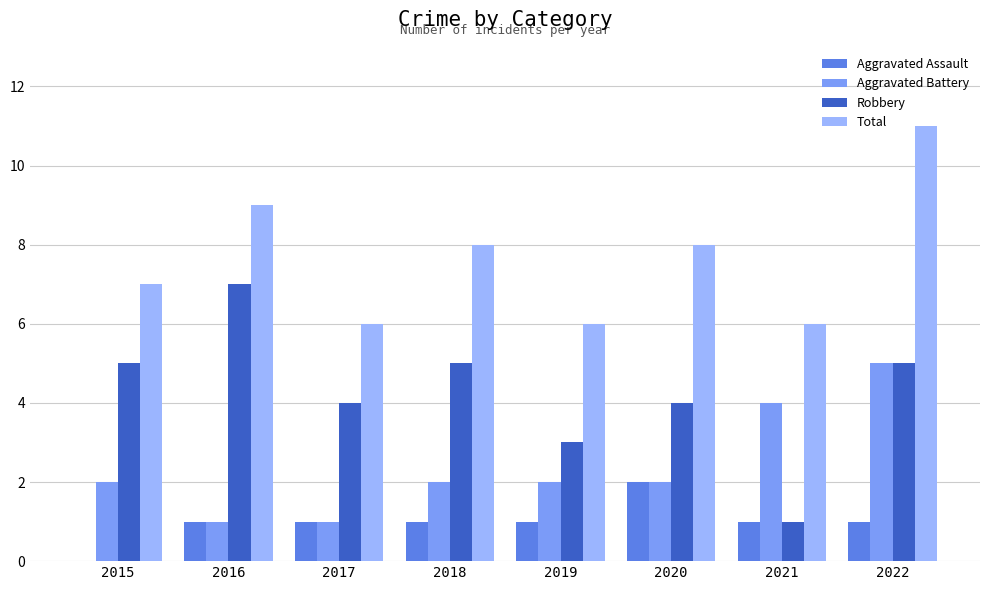

What are all the series names shown in the legend?

Aggravated Assault, Aggravated Battery, Robbery, Total